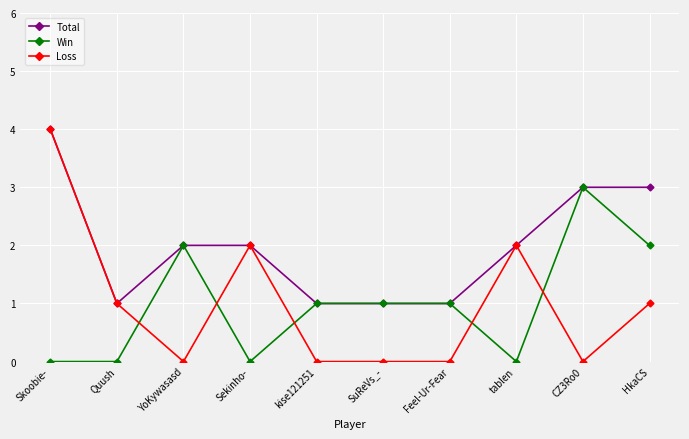

Between Skoobie- and SuReVs_-, which series saw the biggest shift?

Loss